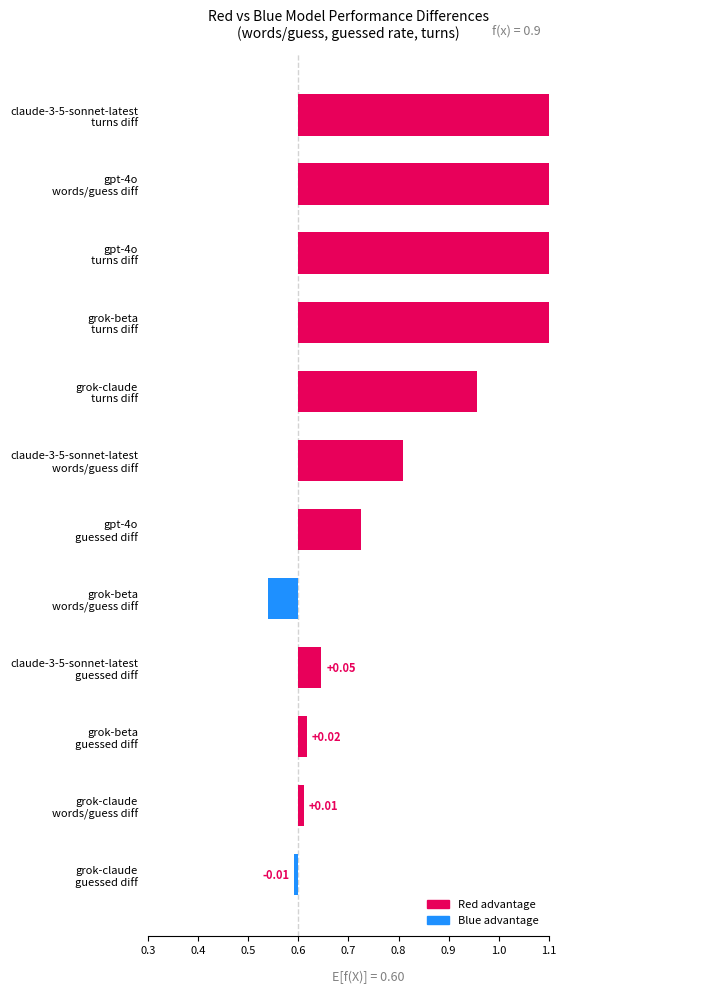

The chart shows a value of 0.0 at grok-beta guessed diff. True or false?

False